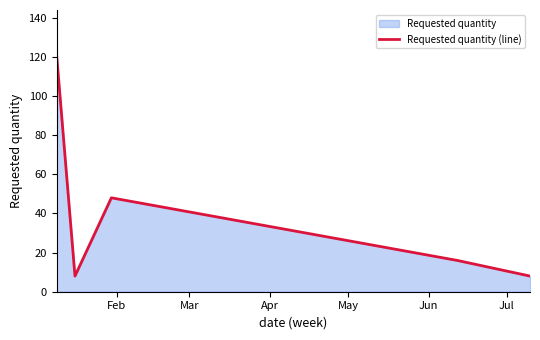

Reading left to right, extract all data points from this chart.

120	8	48	16	8